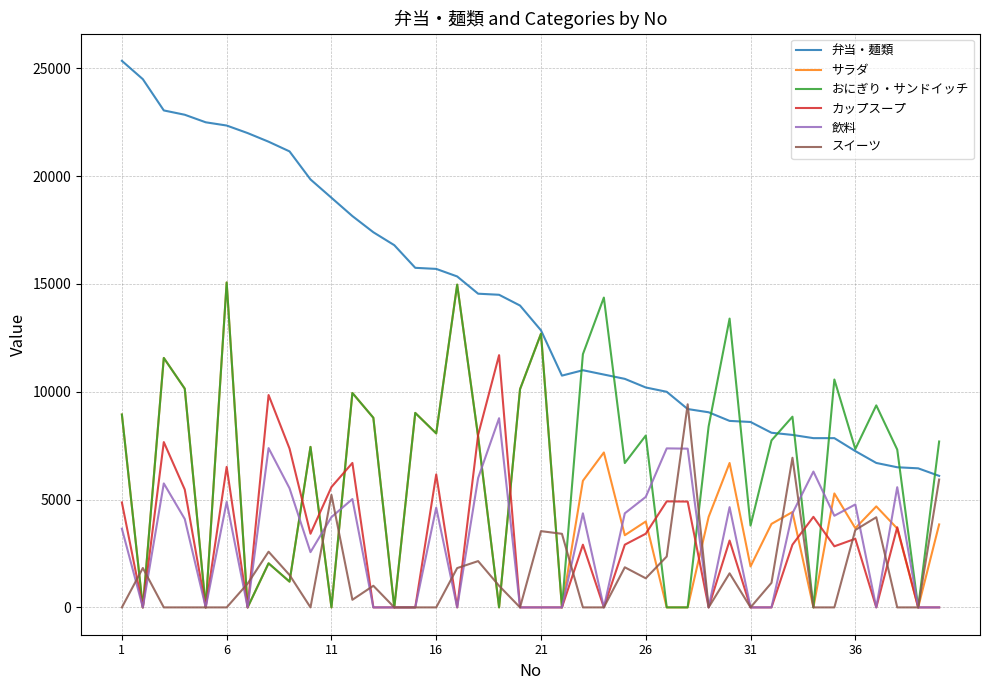

What is the highest value of the サラダ series?

15070